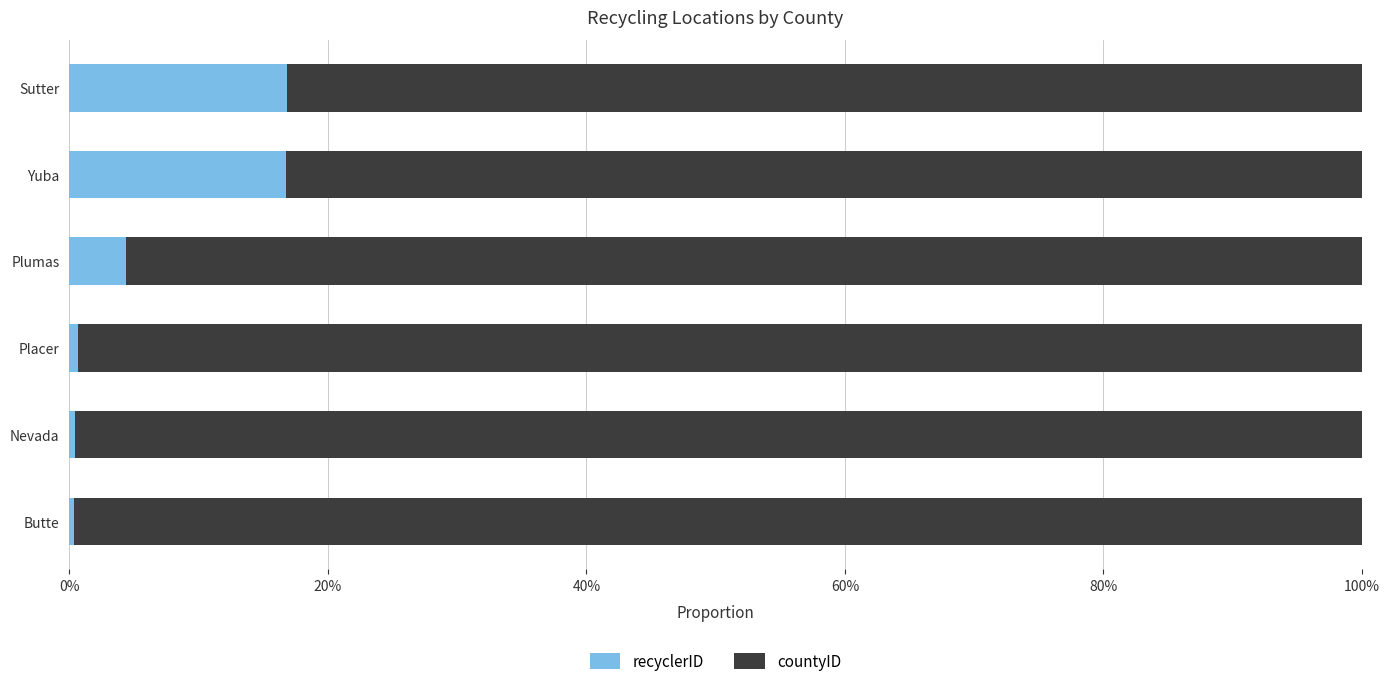

What is the total value across all series at Sutter?

100.0